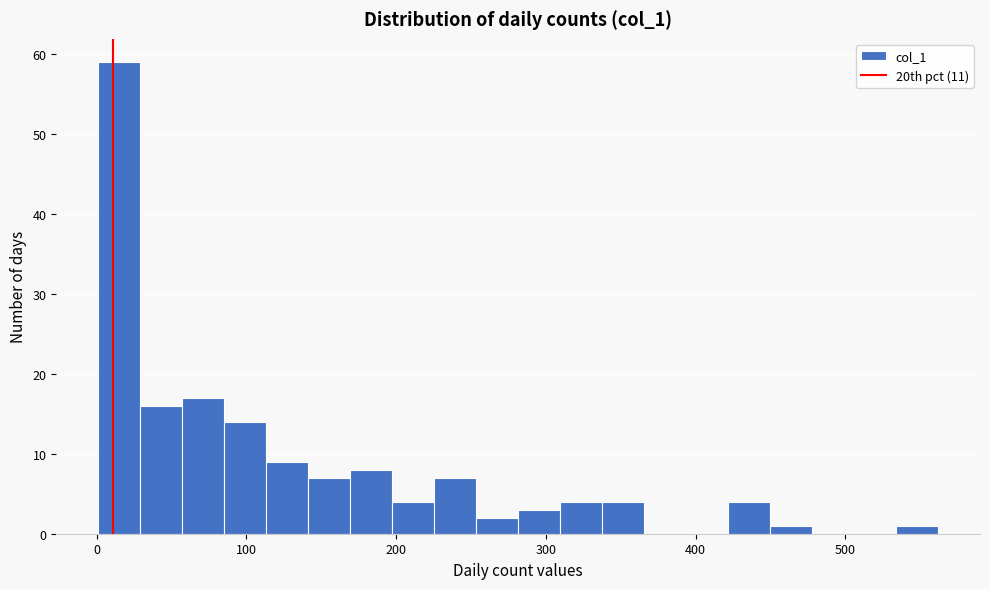

Read against the x-axis, roughly where is the centre of the tallest bar?

20